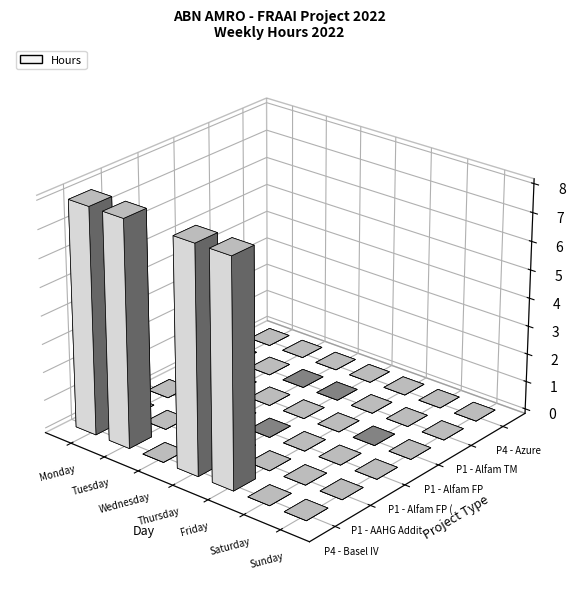

Is the value of P4 - Basel IV at Sunday greater than the value of P1 - Alfam FP (CTM Part) at Tuesday?

No